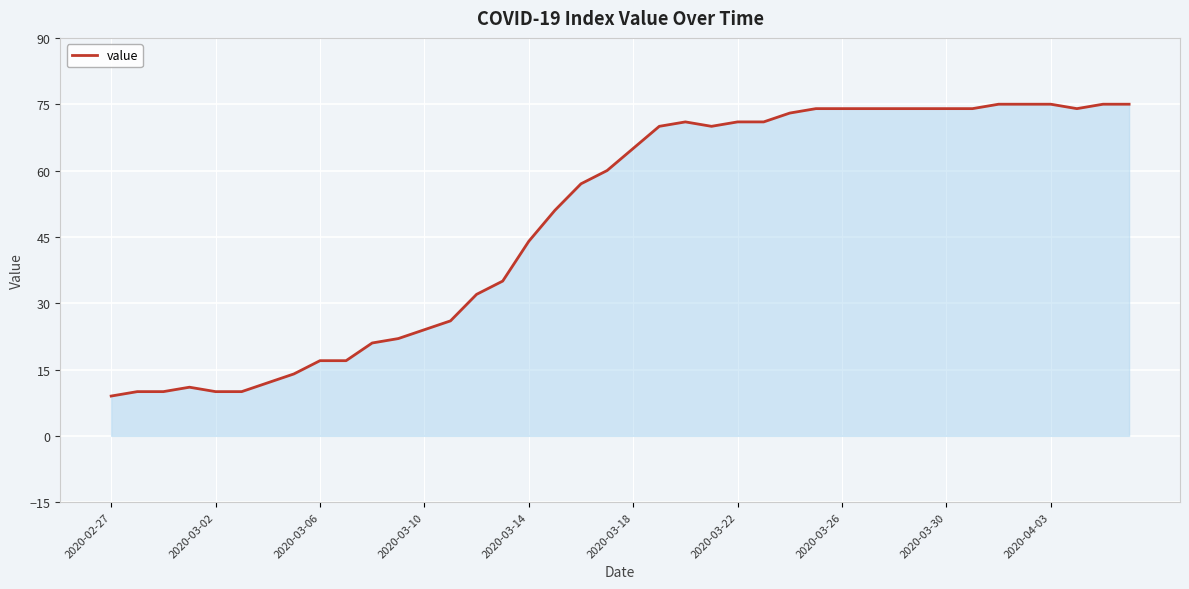

What is the greatest value displayed?

75